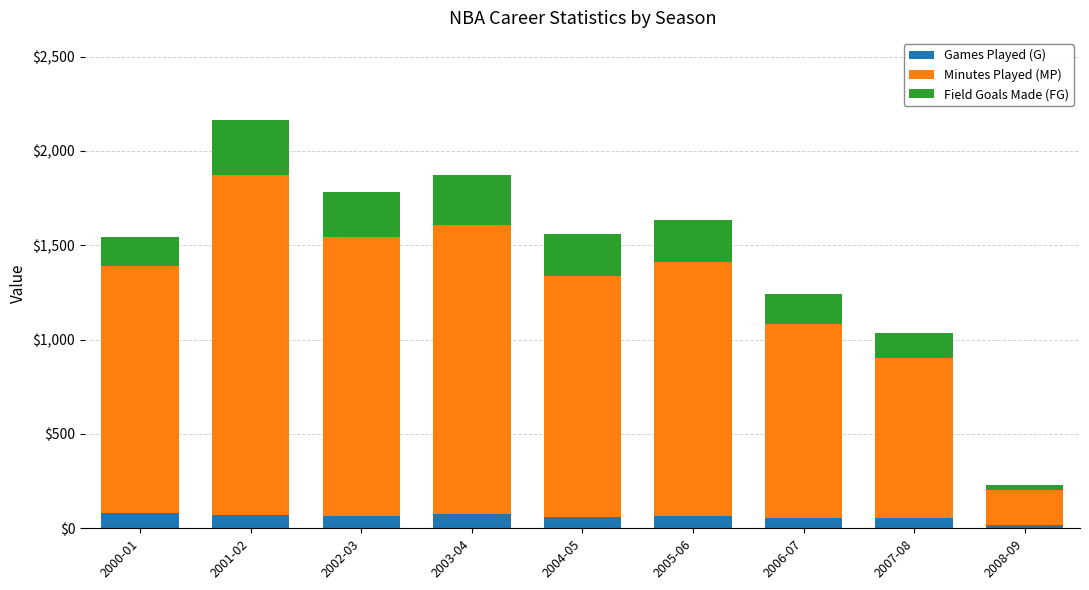

At which category is the sum across all series the highest?

2001-02